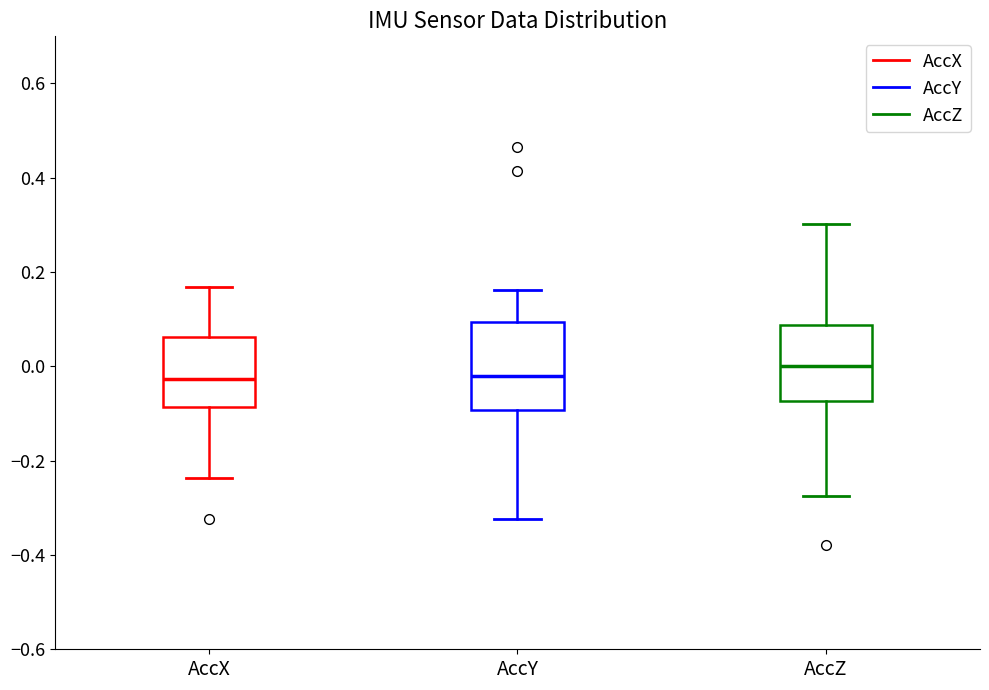

Reading left to right, transcribe this box plot: for each box, give where its median line is, the range the box spans, and where its two whiskers end, as read against the y-axis. The values are not printed on the chart, so give them approximately, as read against the axis.

AccX: median -0.02, box -0.08 to 0.06, whiskers -0.24 to 0.16
AccY: median -0.02, box -0.10 to 0.10, whiskers -0.32 to 0.16
AccZ: median 0.00, box -0.08 to 0.08, whiskers -0.28 to 0.30